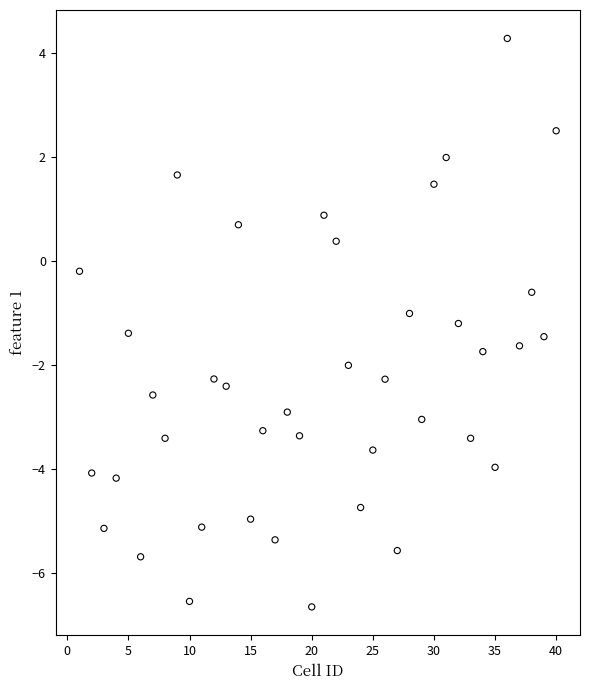

What is the range of Y values (max minus min)?

10.9